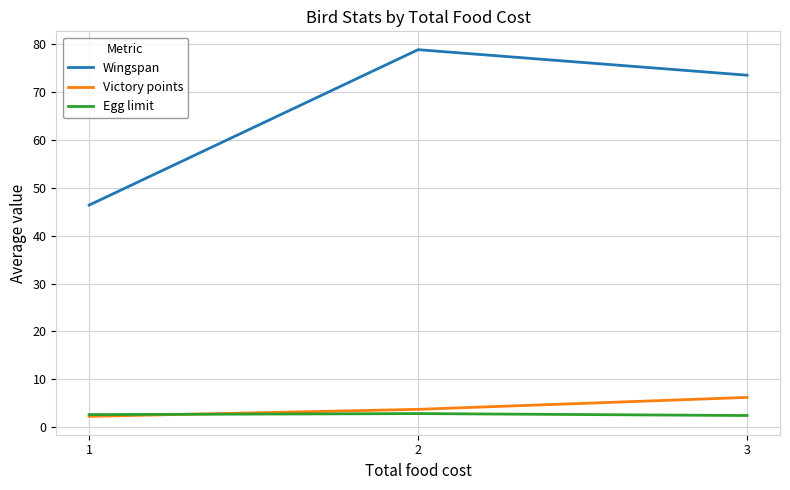

What is the maximum value shown in the chart?

78.8